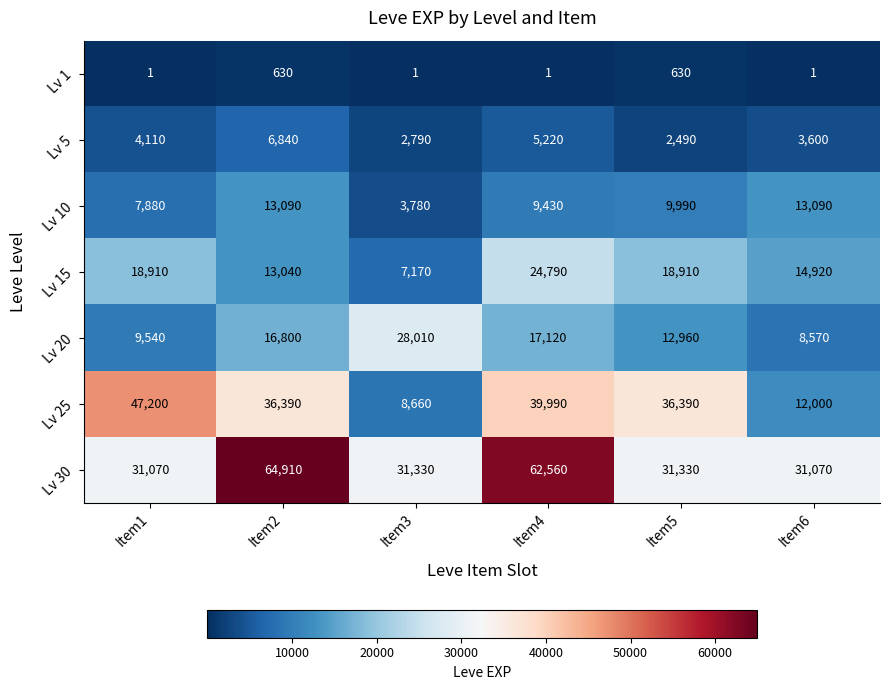

What is the approximate value of Lv 30 at Item1, to the nearest 100?

31100